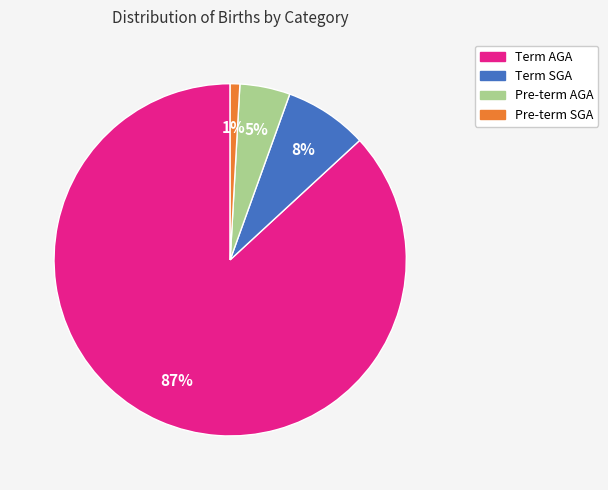

What is the majority slice?

Term AGA